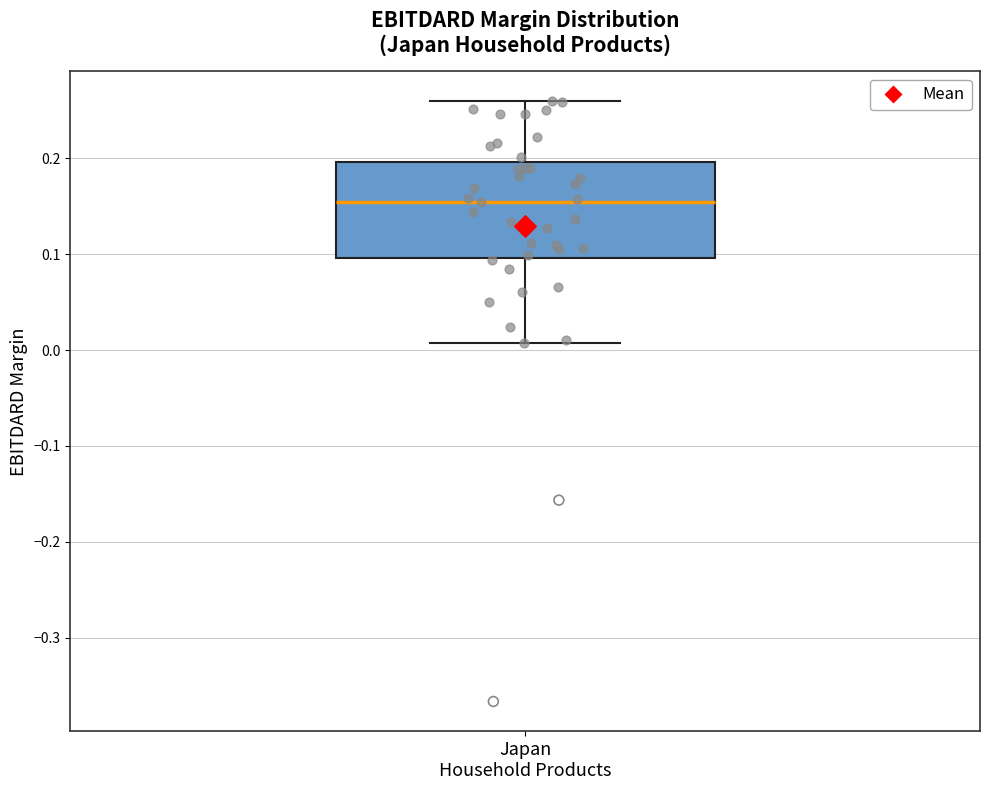

Where does the upper whisker of the box for Japan Household Products end on the y-axis? The values are not printed on the chart, so give them approximately, as read against the axis.

0.26